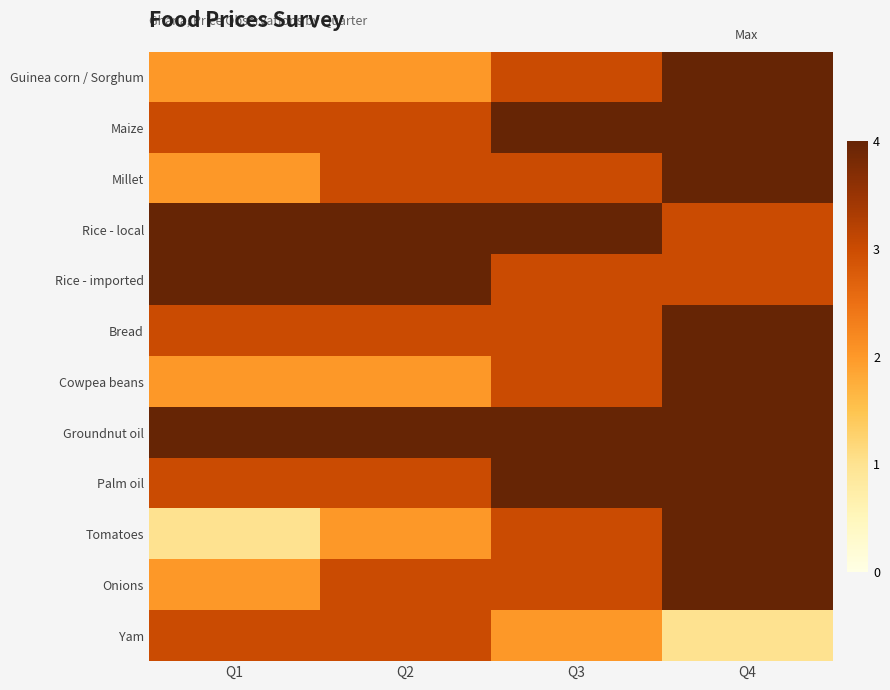

Reading left to right, transcribe all the data shown in this chart.

Guinea corn / Sorghum: Q1=2	Q2=2	Q3=3	Q4=4
Maize: Q1=3	Q2=3	Q3=4	Q4=4
Millet: Q1=2	Q2=3	Q3=3	Q4=4
Rice - local: Q1=4	Q2=4	Q3=4	Q4=3
Rice - imported: Q1=4	Q2=4	Q3=3	Q4=3
Bread: Q1=3	Q2=3	Q3=3	Q4=4
Cowpea beans: Q1=2	Q2=2	Q3=3	Q4=4
Groundnut oil: Q1=4	Q2=4	Q3=4	Q4=4
Palm oil: Q1=3	Q2=3	Q3=4	Q4=4
Tomatoes: Q1=1	Q2=2	Q3=3	Q4=4
Onions: Q1=2	Q2=3	Q3=3	Q4=4
Yam: Q1=3	Q2=3	Q3=2	Q4=1